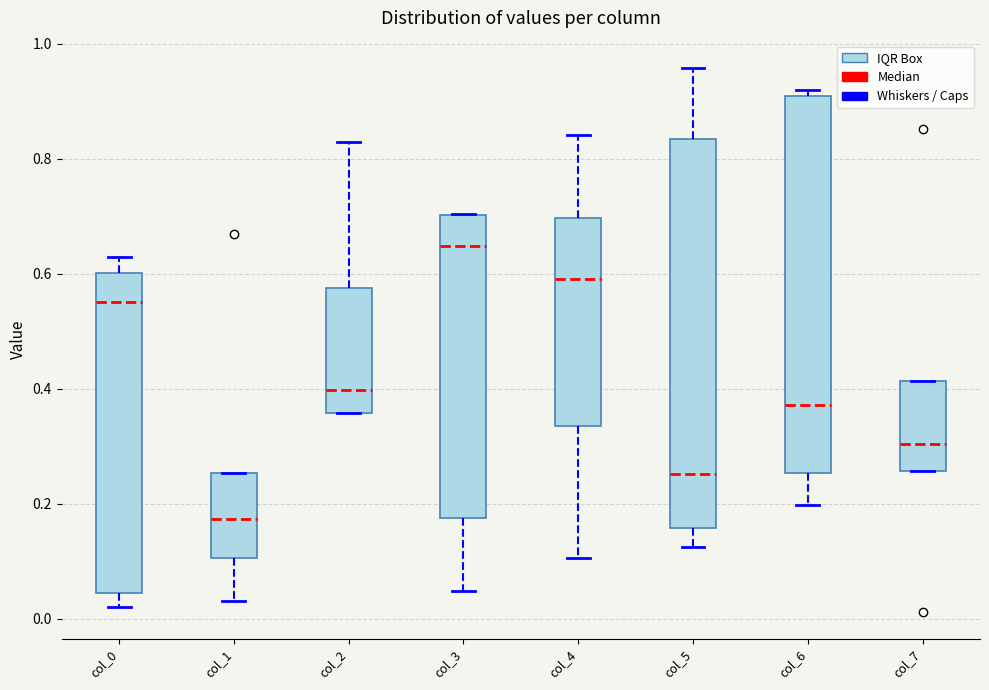

Reading left to right, read every box against the y-axis: the position of its median line, the range the box covers, and the ends of its whiskers. The values are not printed on the chart, so give them approximately, as read against the axis.

col_0: median 0.56, box 0.04 to 0.60, whiskers 0.02 to 0.64
col_1: median 0.18, box 0.10 to 0.26, whiskers 0.04 to 0.26
col_2: median 0.40, box 0.36 to 0.58, whiskers 0.36 to 0.82
col_3: median 0.64, box 0.18 to 0.70, whiskers 0.04 to 0.70
col_4: median 0.60, box 0.34 to 0.70, whiskers 0.10 to 0.84
col_5: median 0.26, box 0.16 to 0.84, whiskers 0.12 to 0.96
col_6: median 0.38, box 0.26 to 0.90, whiskers 0.20 to 0.92
col_7: median 0.30, box 0.26 to 0.42, whiskers 0.26 to 0.42